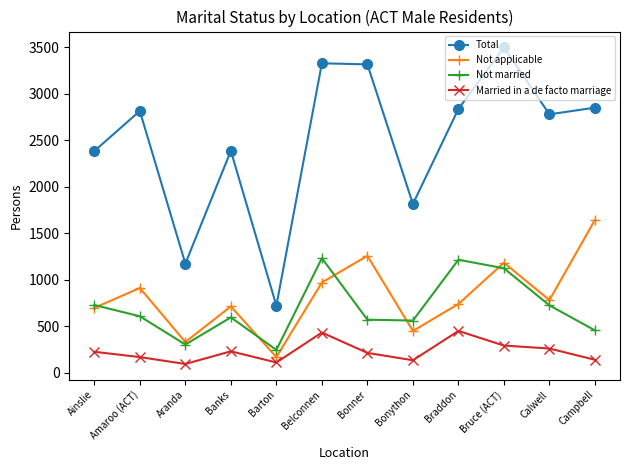

The Not married series shows 301 at Aranda. True or false?

True